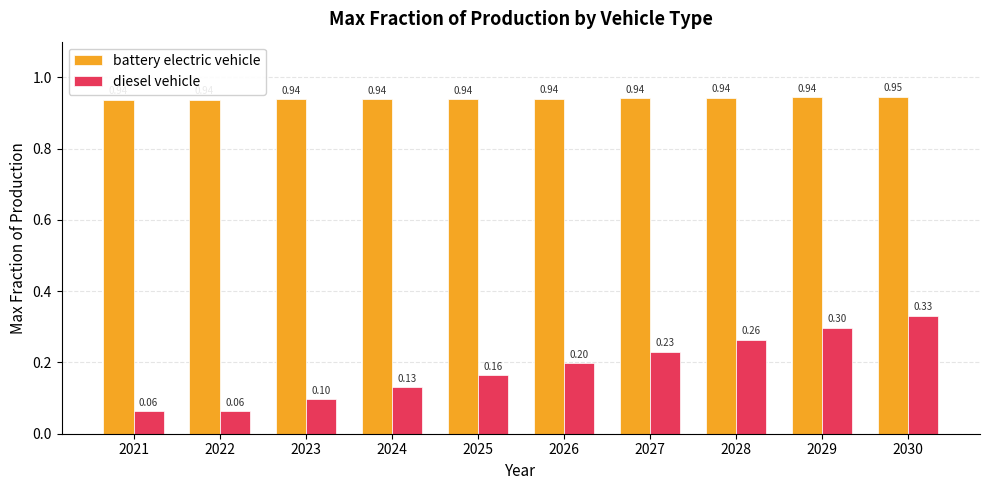

What is the difference between the highest and lowest values at 2026?

0.7